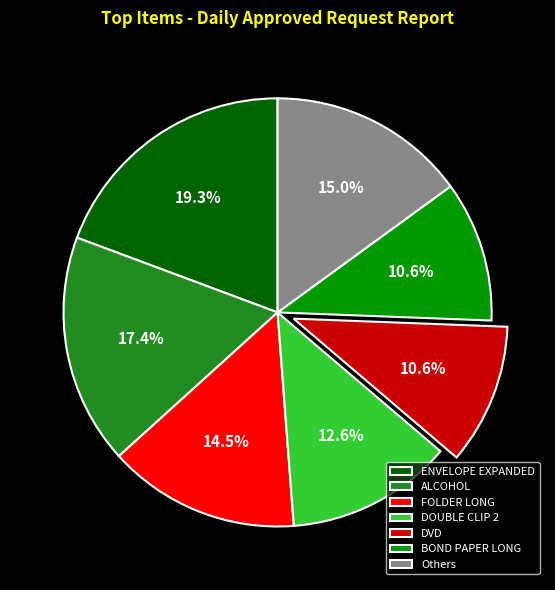

Which slice is the largest?

ENVELOPE EXPANDED